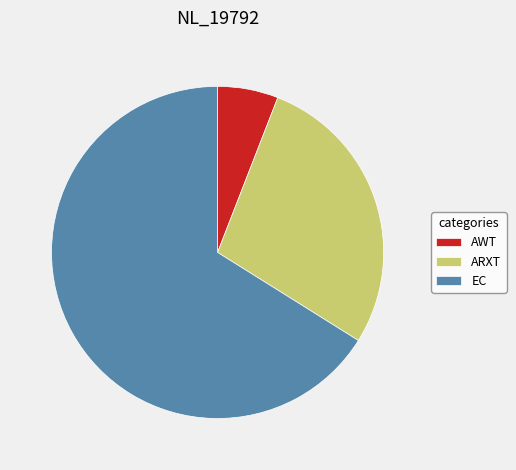

Which slice represents more than half of the pie?

EC